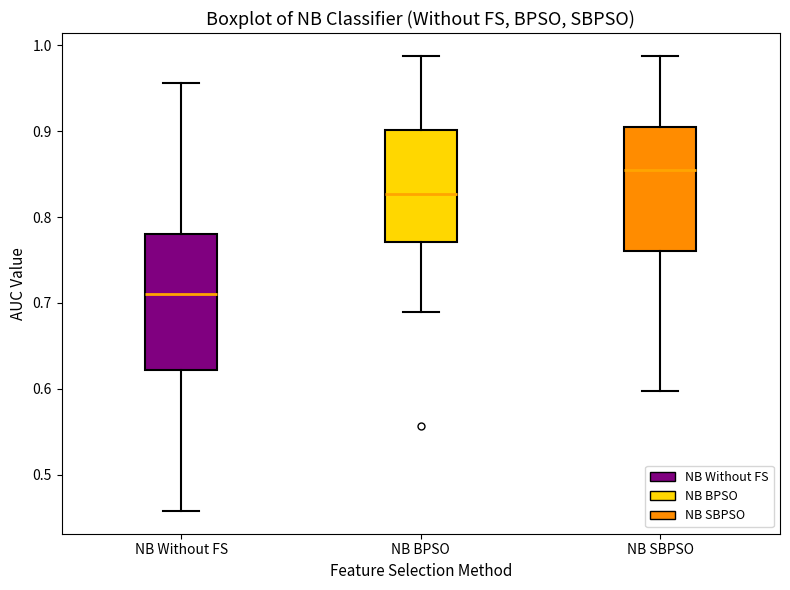

Comparing the boxes themselves (not the whiskers), which one is the tallest?

NB Without FS